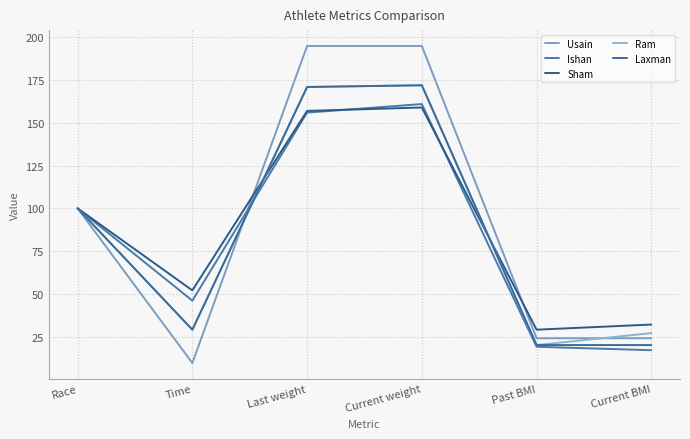

Which series has the largest total across all categories?

Usain